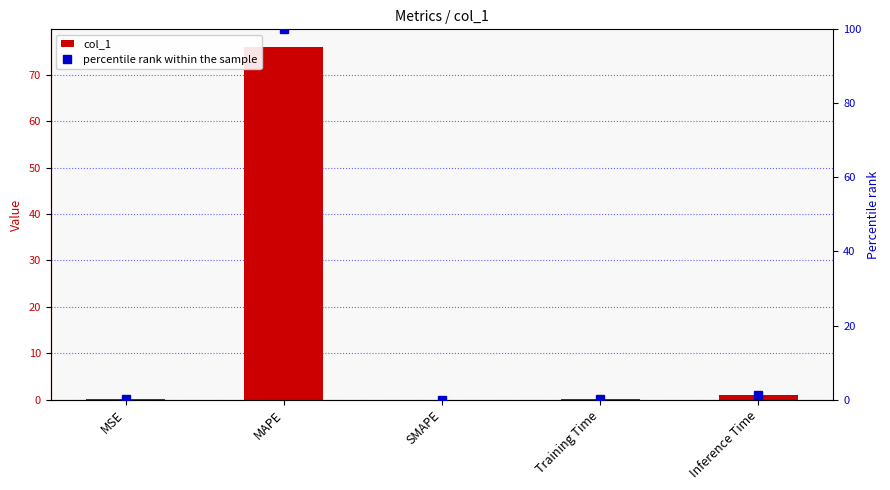

What is the label of the 3rd bar from the left?

SMAPE